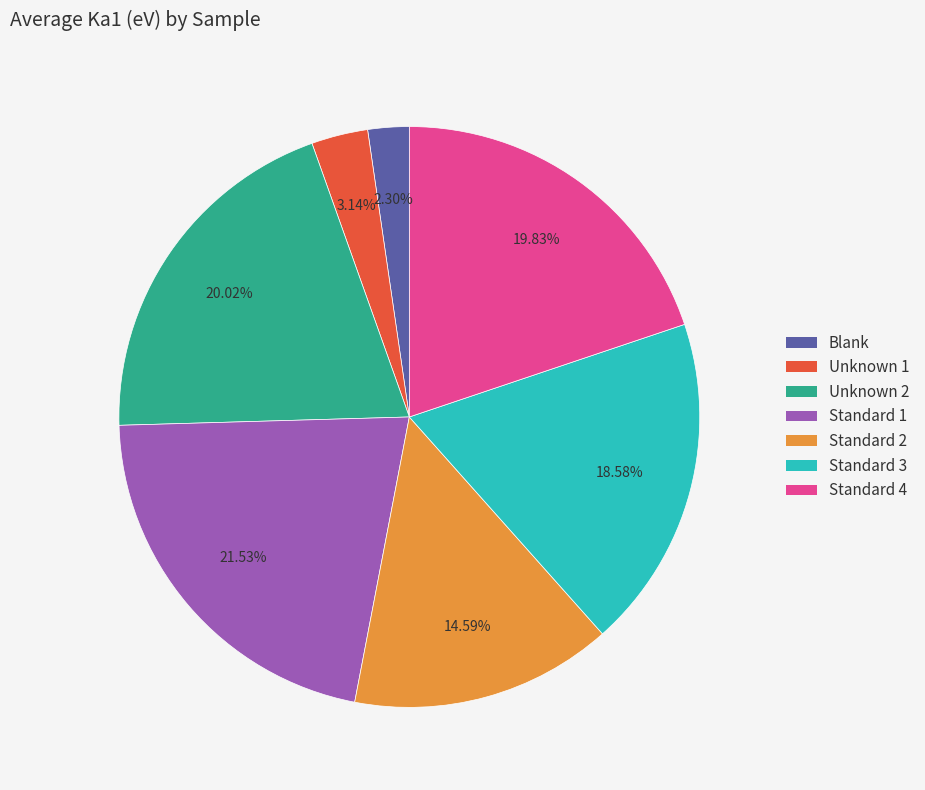

Count the number of slices in the pie.

7